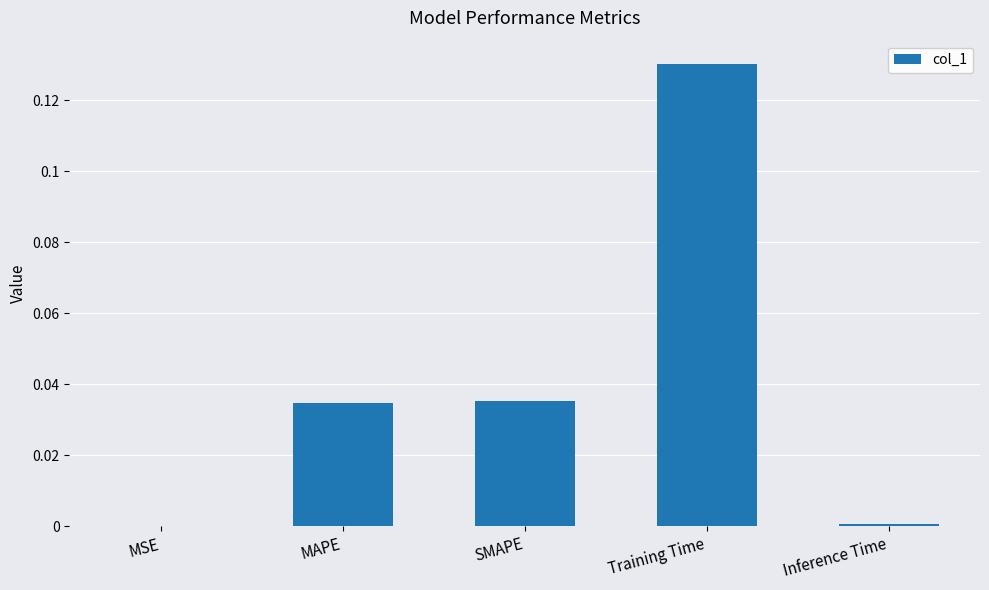

Does the chart contain stacked bars?

No